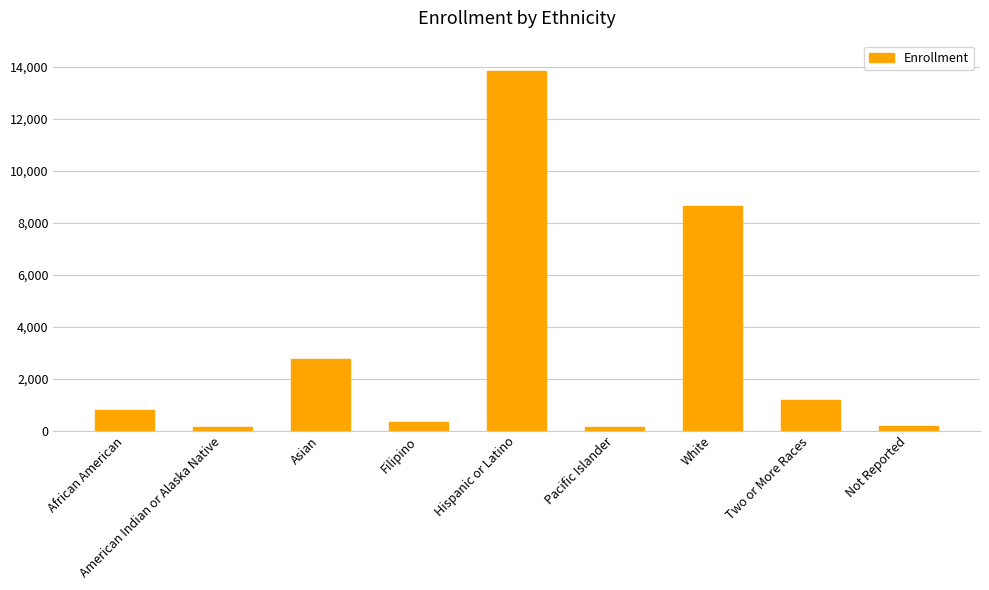

At which label is the value closest to 6985?

White